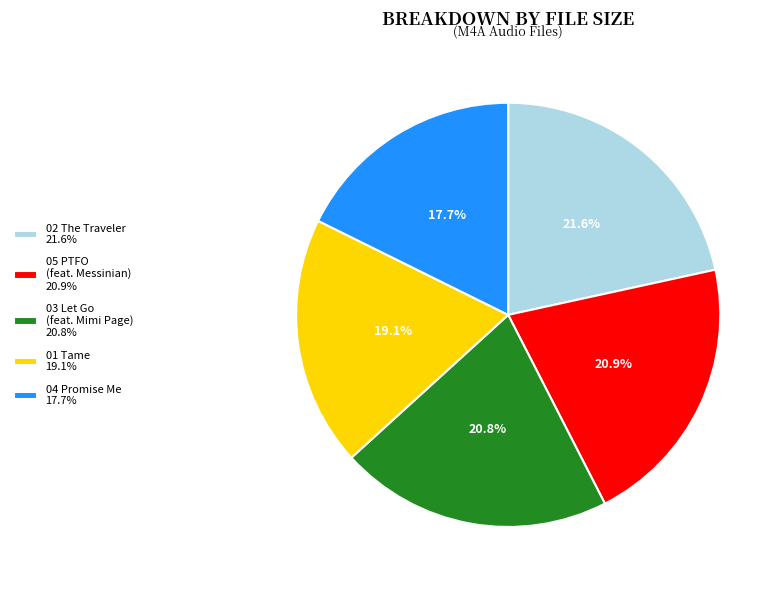

Does 04 Promise Me 17.7% account for over 50% of the chart?

No